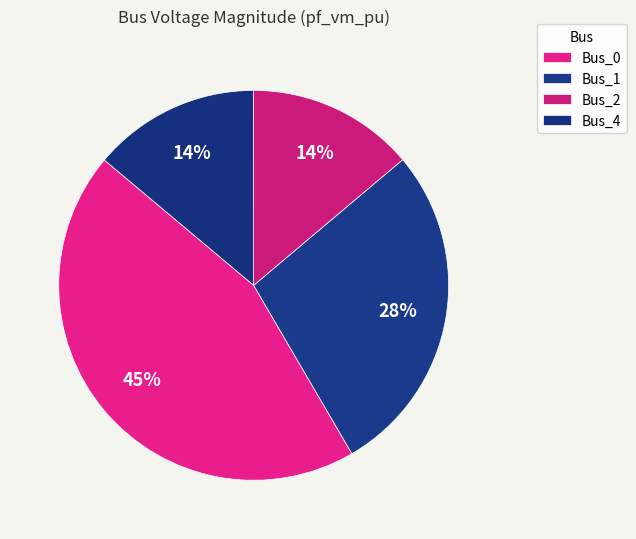

Which category has the smallest portion of the pie?

Bus_2